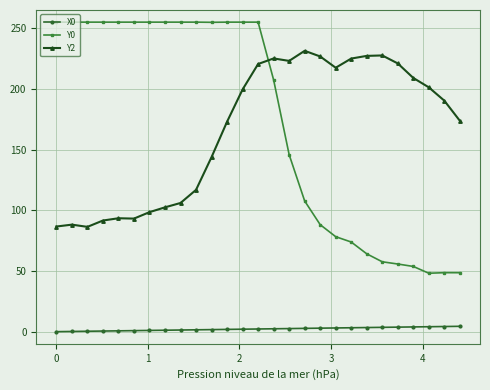

True or false: X0 and Y0 cross at least once.

False